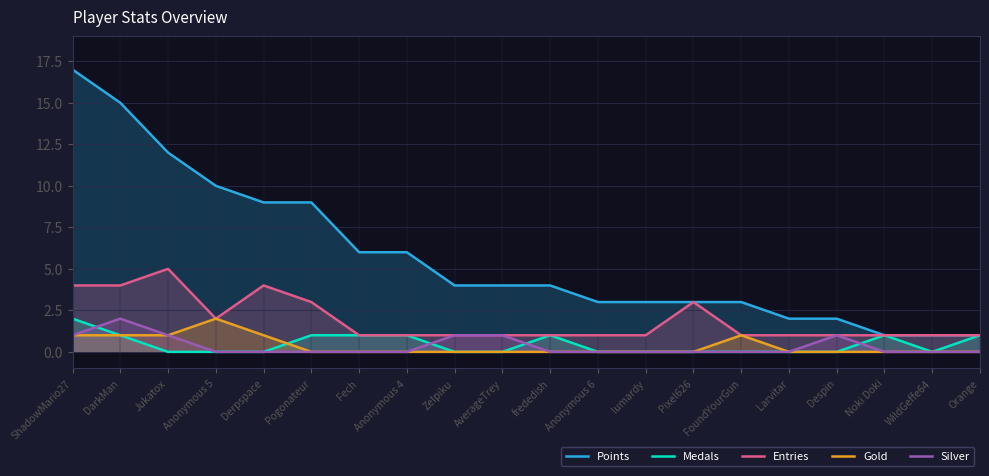

What is the maximum value for Gold?

2